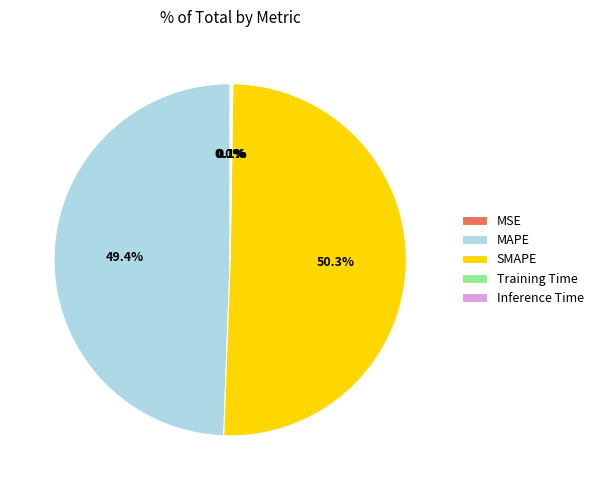

What is the majority slice?

SMAPE